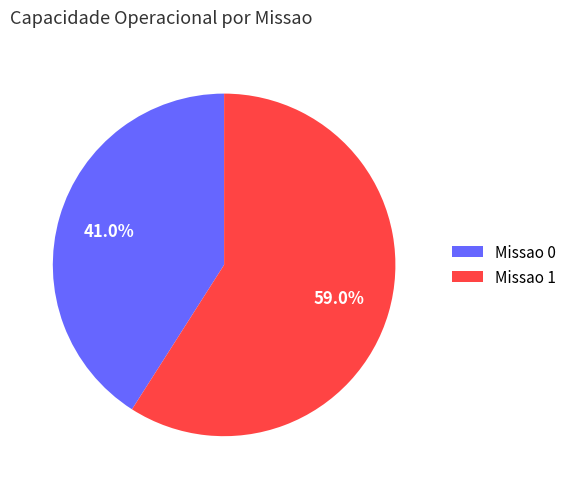

What is the smallest slice in the pie chart?

Missao 0